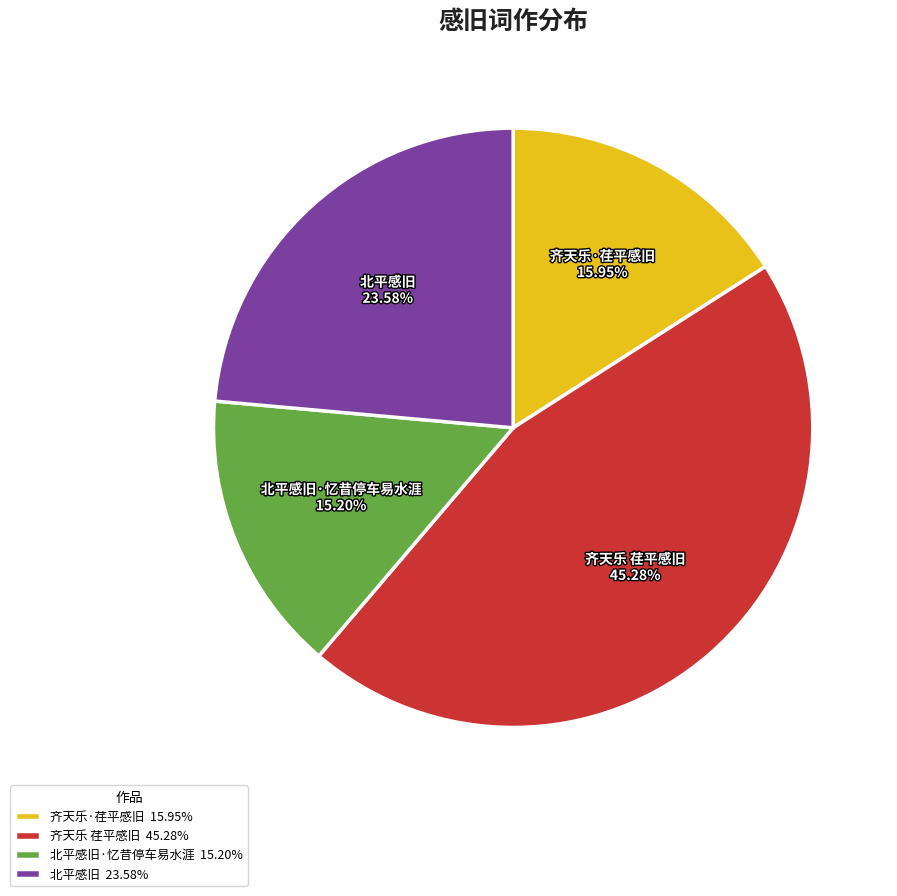

Combined, do 北平感旧 and 齐天乐·荏平感旧 account for over 50%?

No